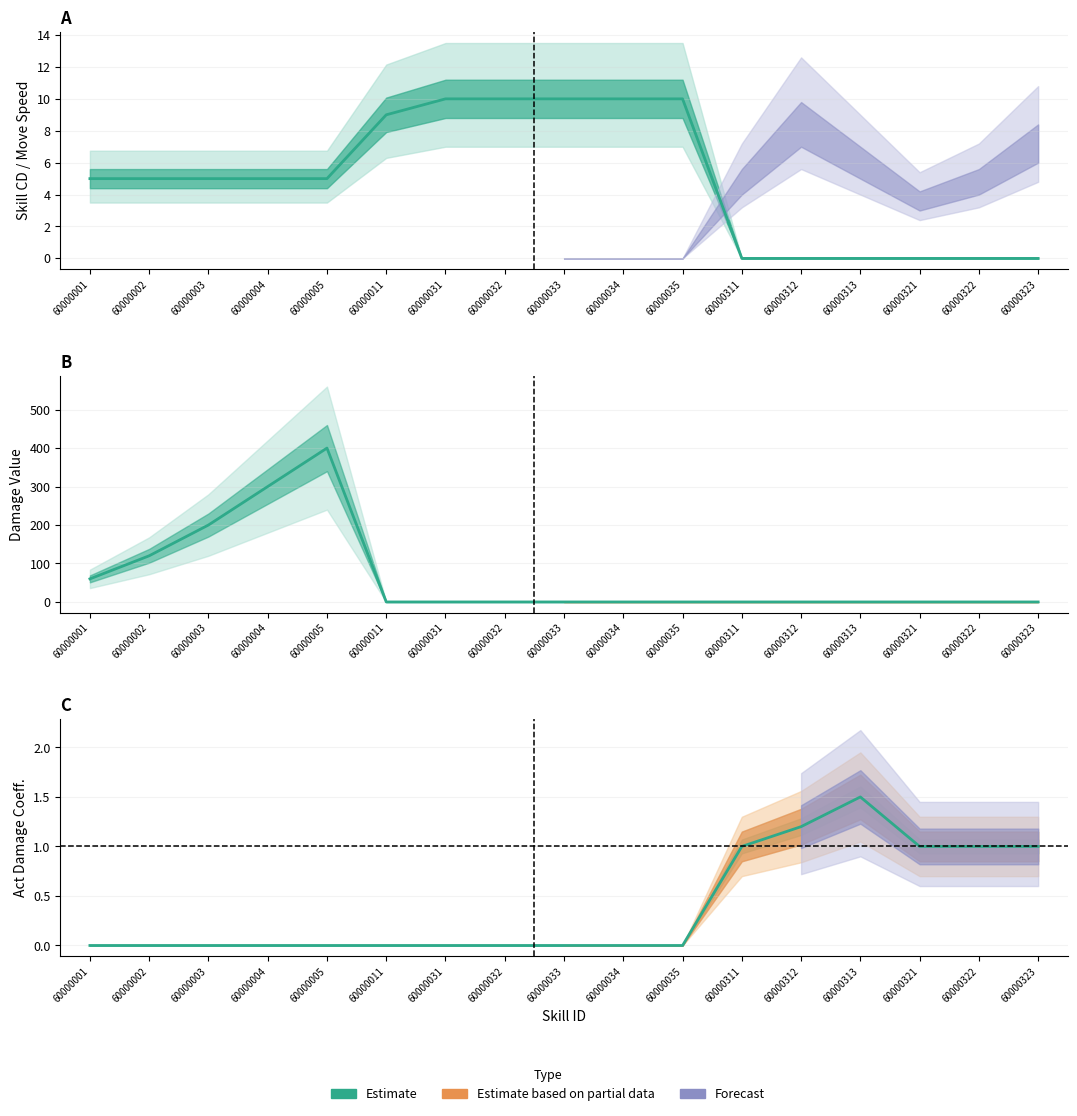

After their last crossing, which series has the higher values: SkillCD (Estimate) or ActDamge (Estimate)?

ActDamge (Estimate)